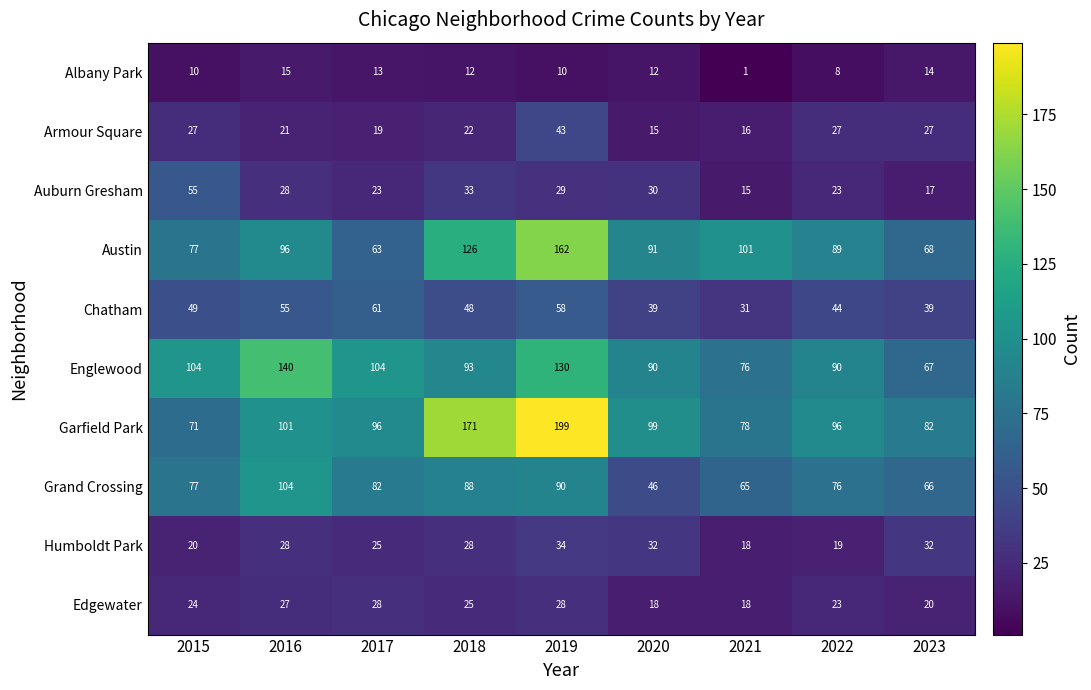

How many data points does each series have?

9